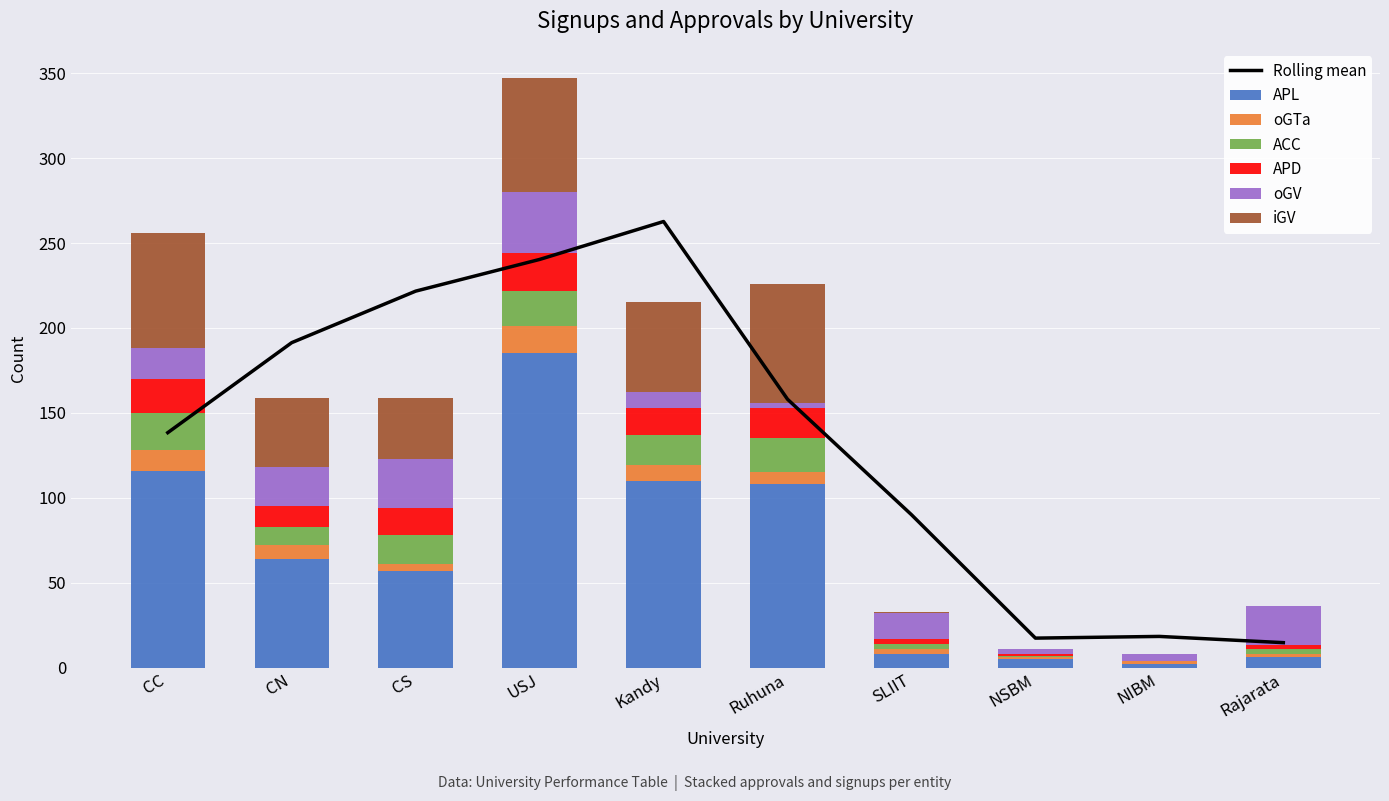

List the series in order of their peak value, highest first.

APL, iGV, oGV, ACC, APD, oGTa